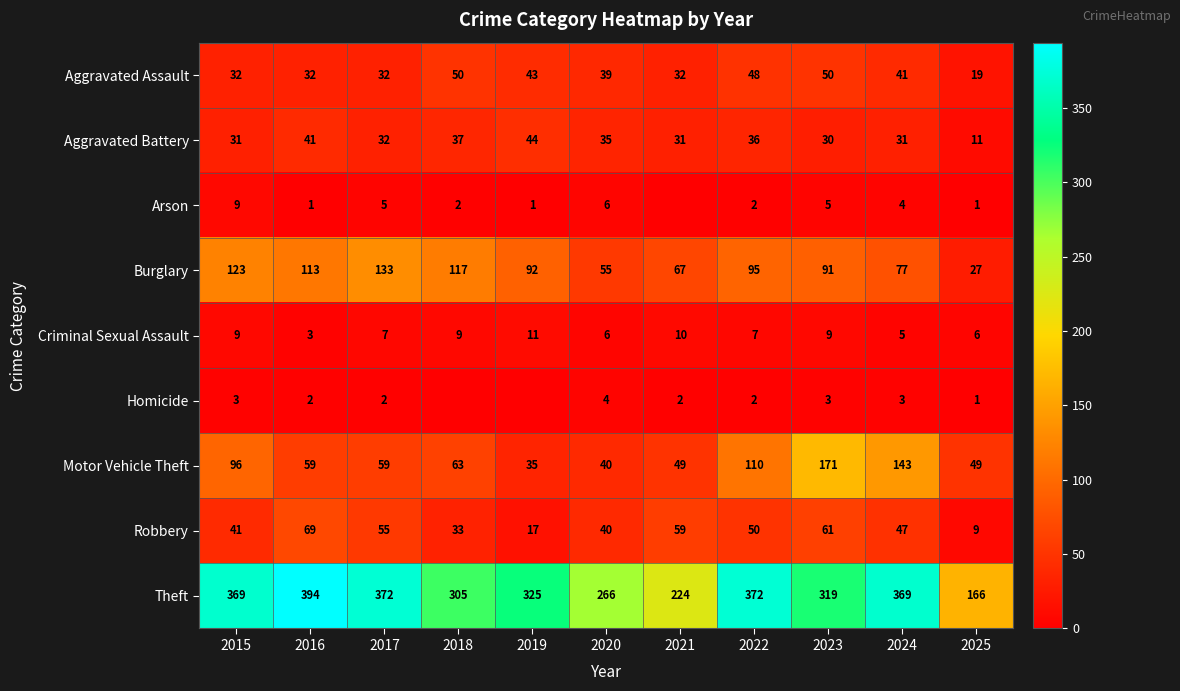

The value of Theft at 2015 is 623. True or false?

False